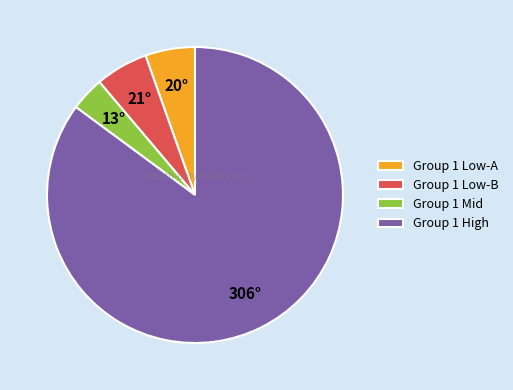

Do Group 1 Low-A and Group 1 Low-B together represent more than half of the pie?

No